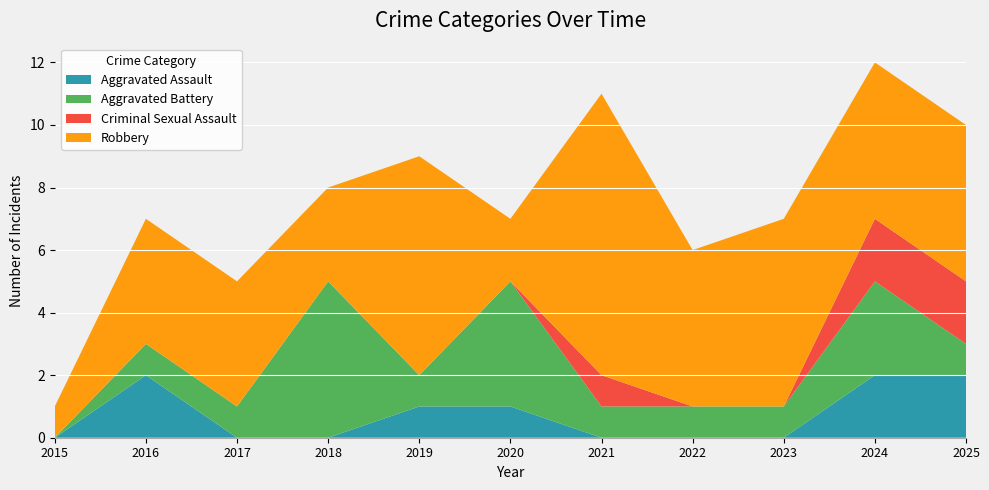

Reading left to right, list all the values displayed in this chart.

Aggravated Assault: 0	2	0	0	1	1	0	0	0	2	2
Aggravated Battery: 0	1	1	5	1	4	1	1	1	3	1
Criminal Sexual Assault: 0	0	0	0	0	0	1	0	0	2	2
Robbery: 1	4	4	3	7	2	9	5	6	5	5